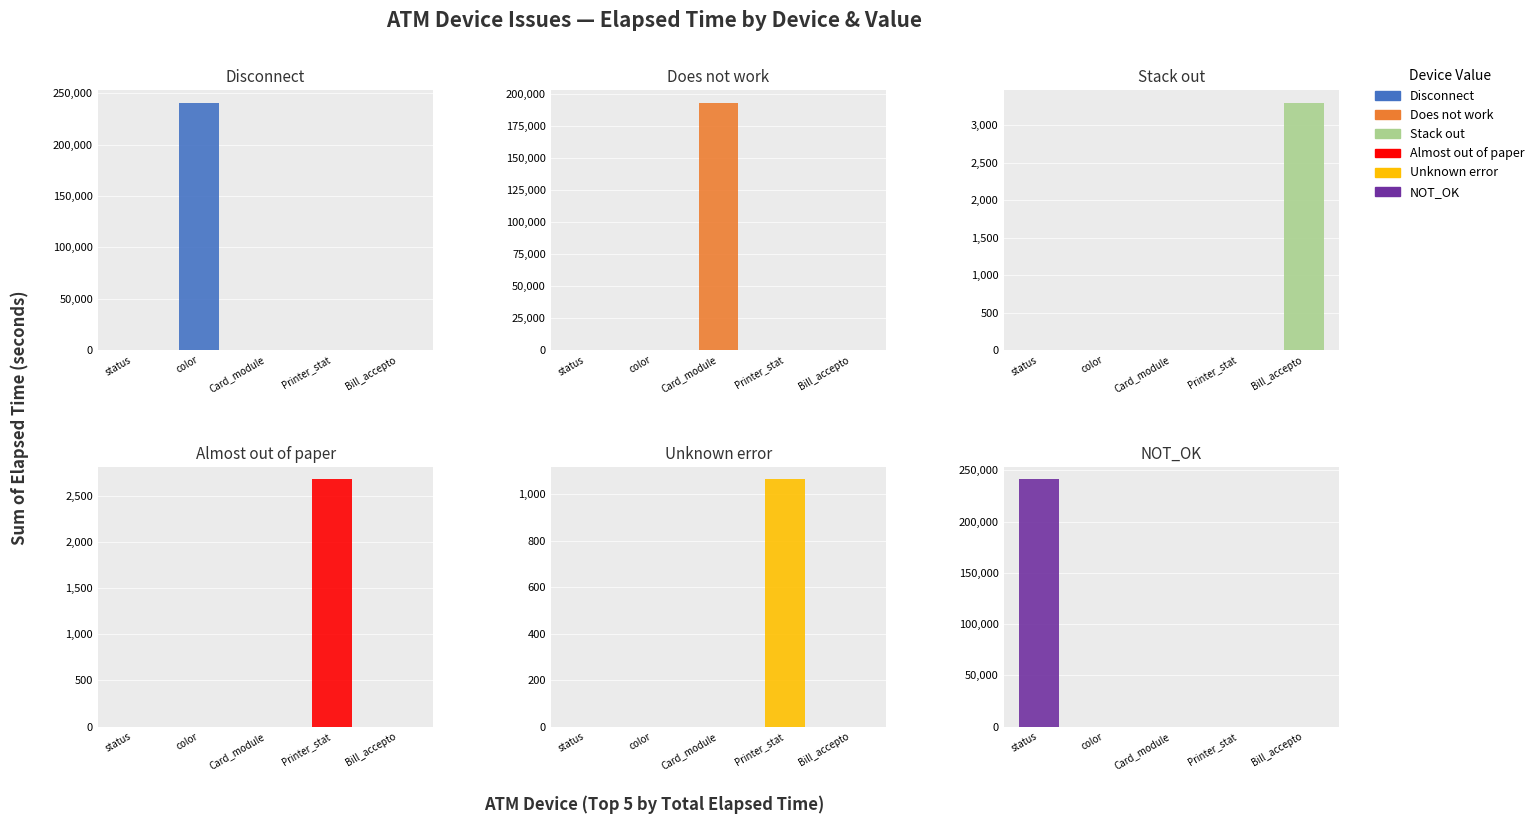

How many groups of bars are there?

5